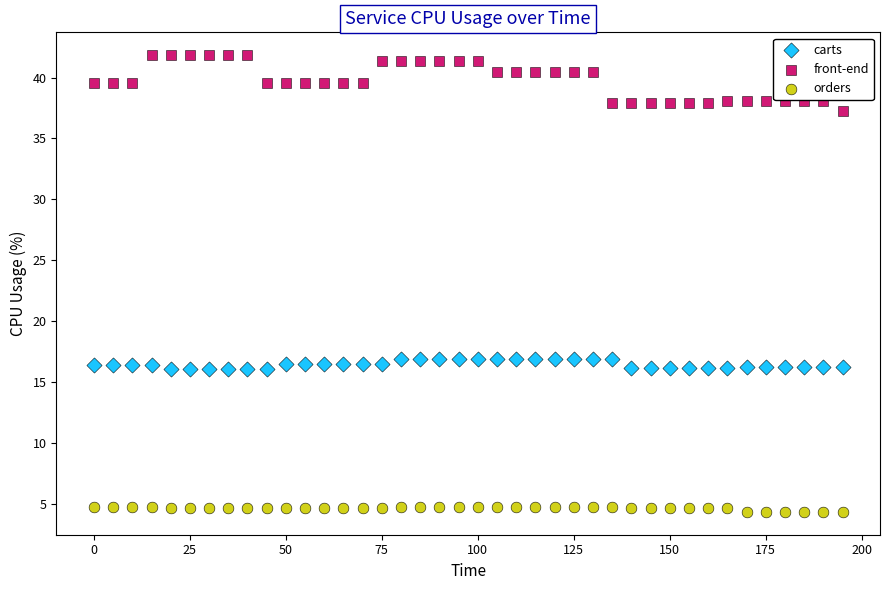

Which series reaches the minimum Y coordinate?

orders